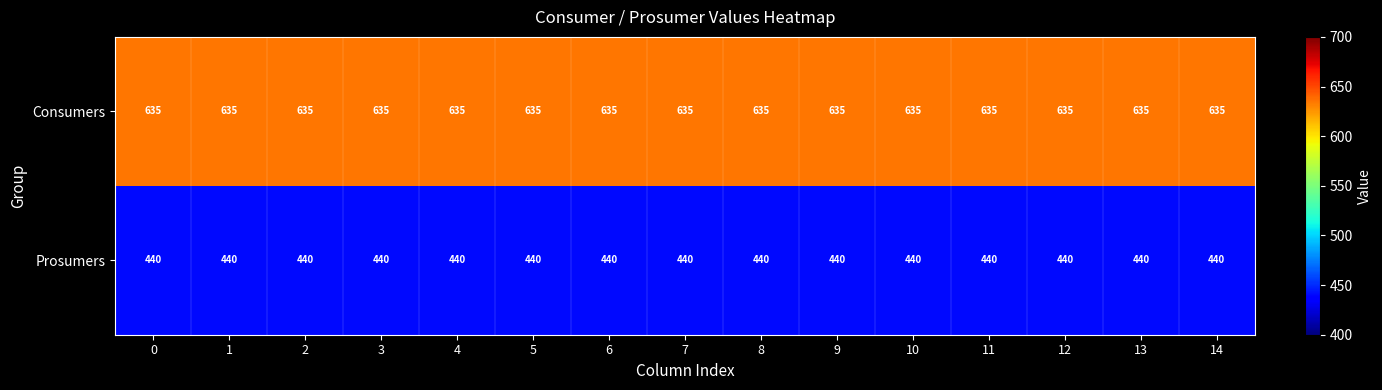

Is the value of Consumers at 9 greater than the value of Prosumers at 5?

Yes